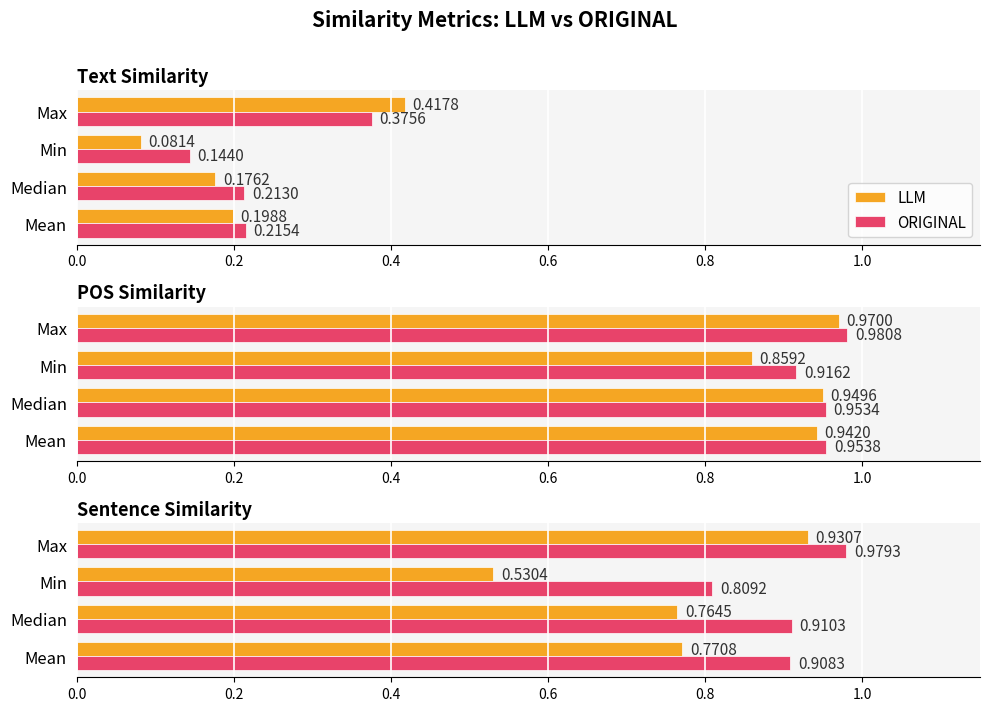

Are the bars horizontal?

Yes